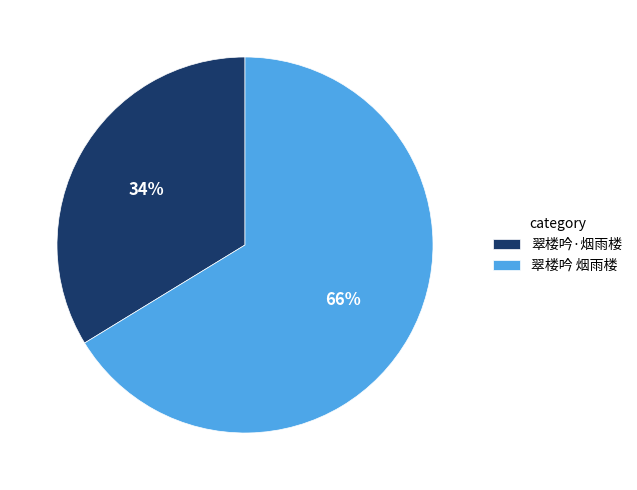

Count the number of slices in the pie.

2